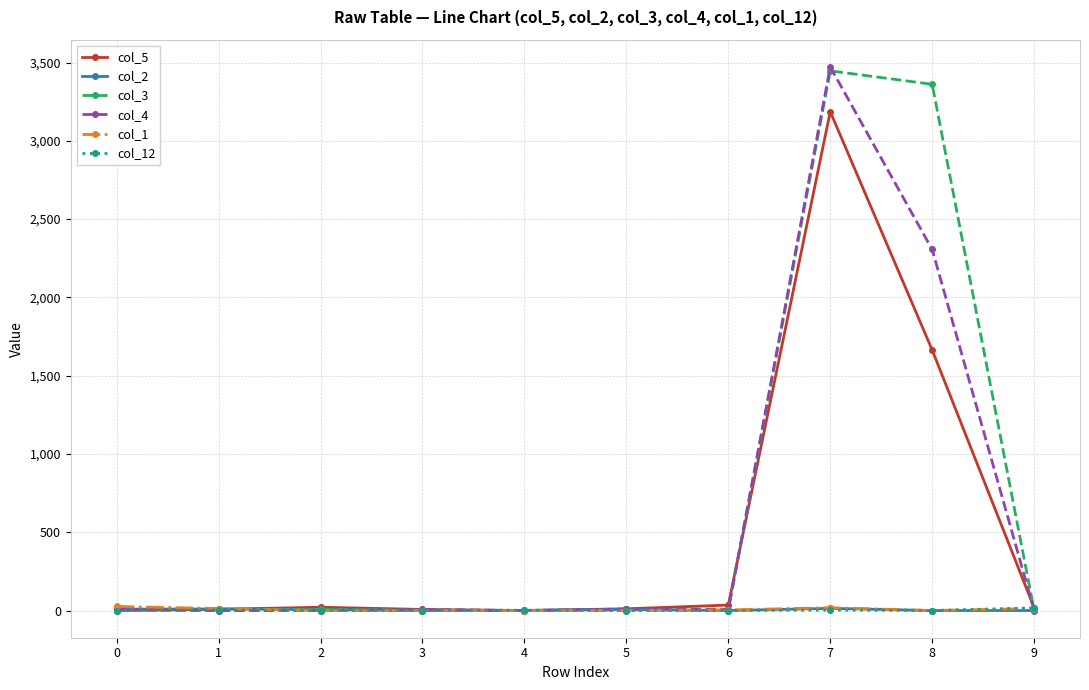

What are all the series names shown in the legend?

col_5, col_2, col_3, col_4, col_1, col_12